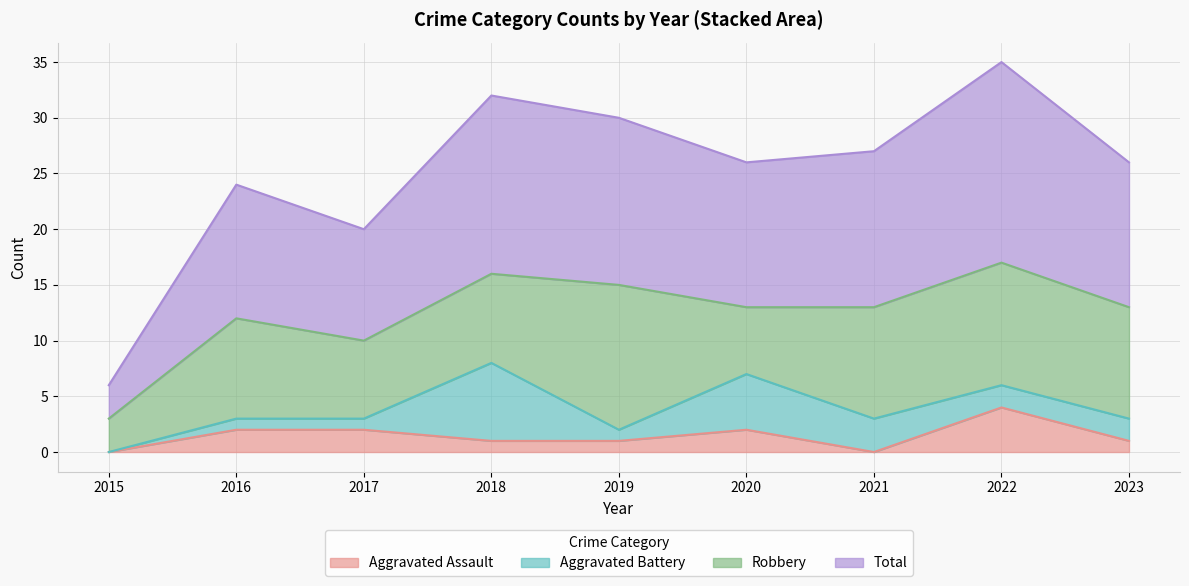

True or false: Total and Aggravated Assault cross at least once.

False